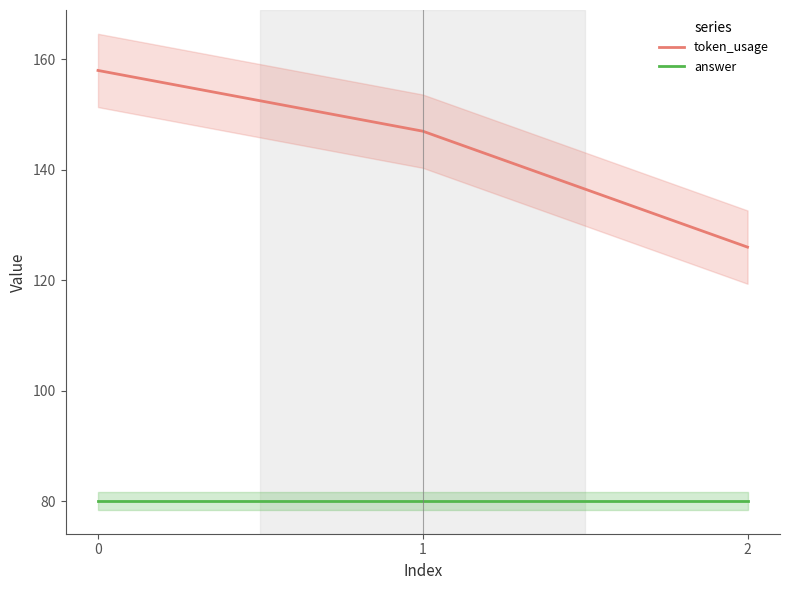

Reading left to right, transcribe all the data shown in this chart.

token_usage: 158	147	126
answer: 80	80	80